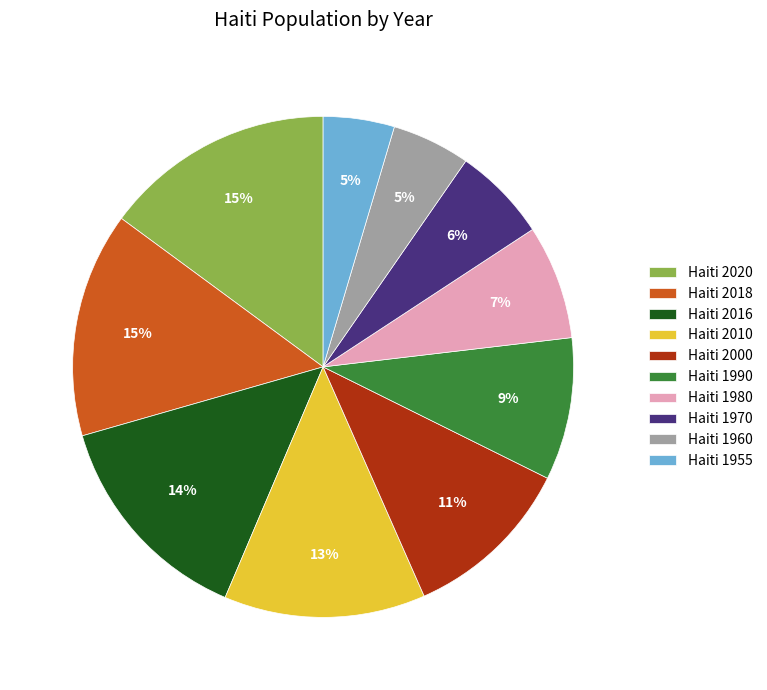

Is there any slice that represents more than half of the pie?

No